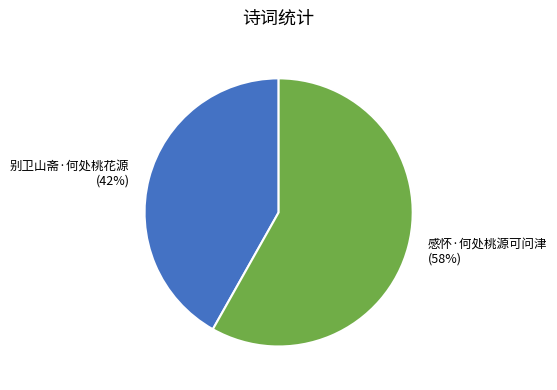

What percentage is the 感怀·何处桃源可问津 slice, to the nearest percent?

58%